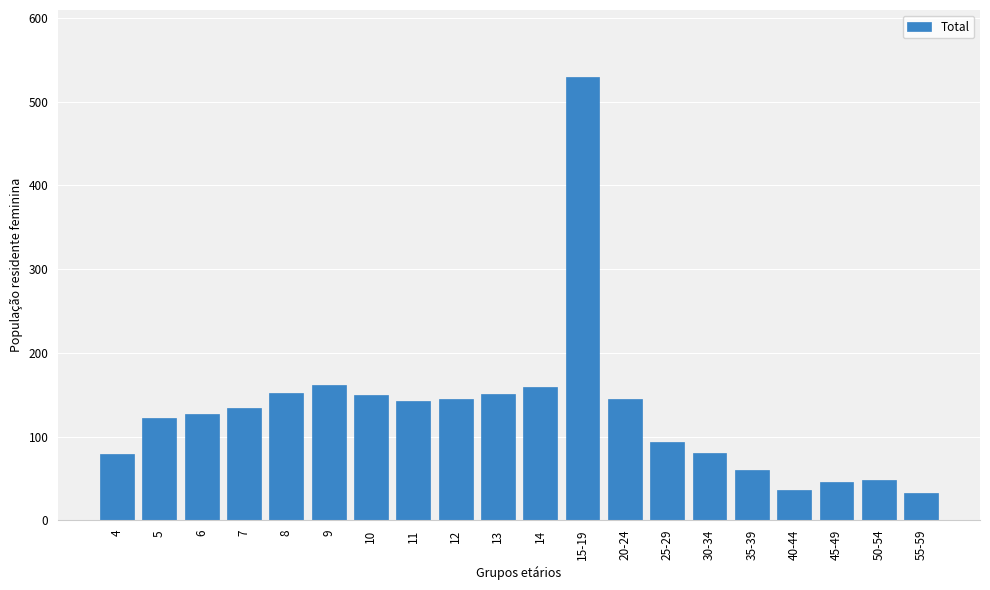

What is the ratio of the value at 14 to the value at 35-39?

2.6